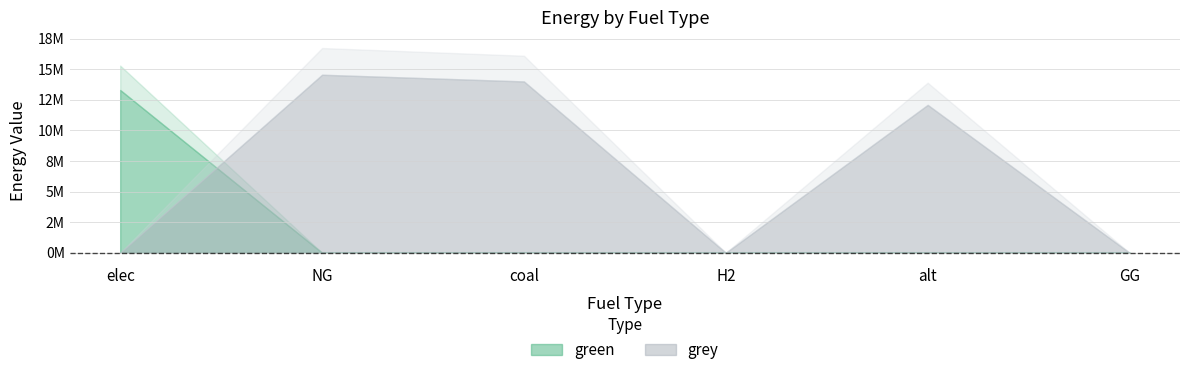

How many lines are shown in the chart?

2